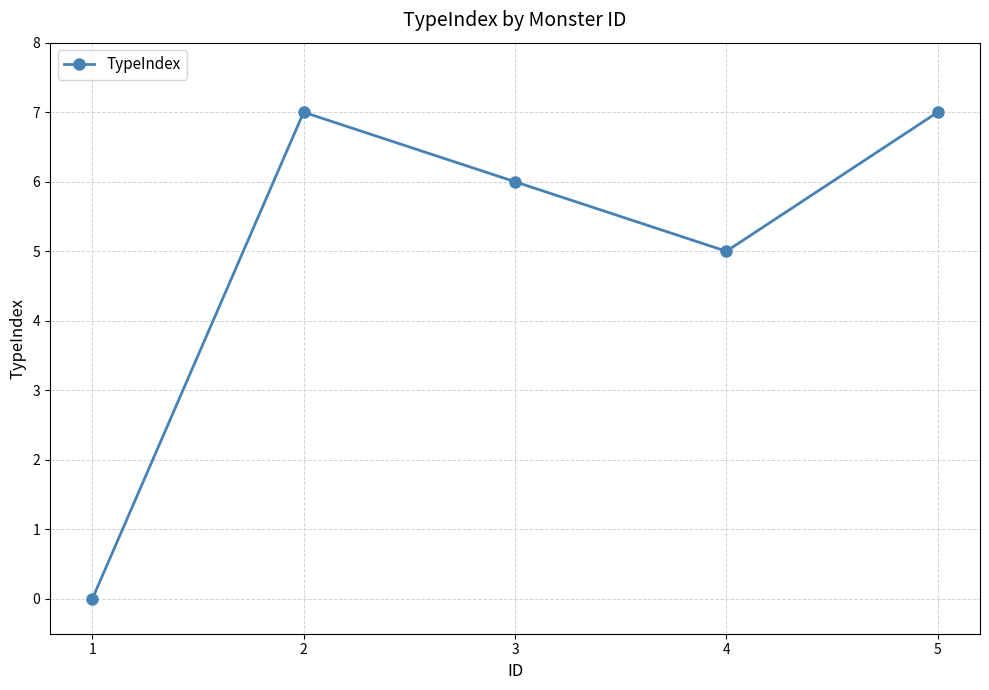

Between 4 and 5, which is larger?

5